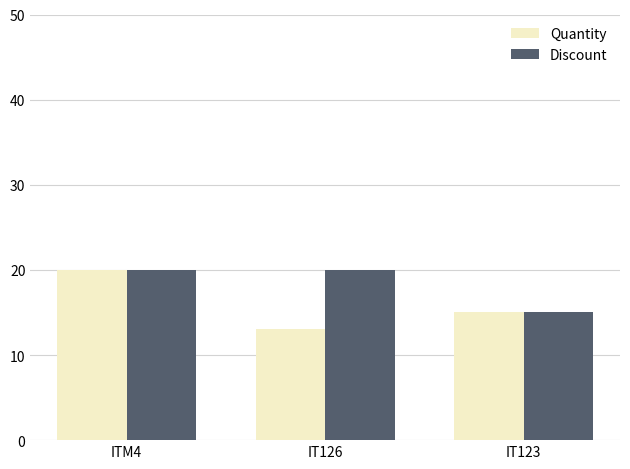

Which series changed the most between ITM4 and IT126?

Quantity